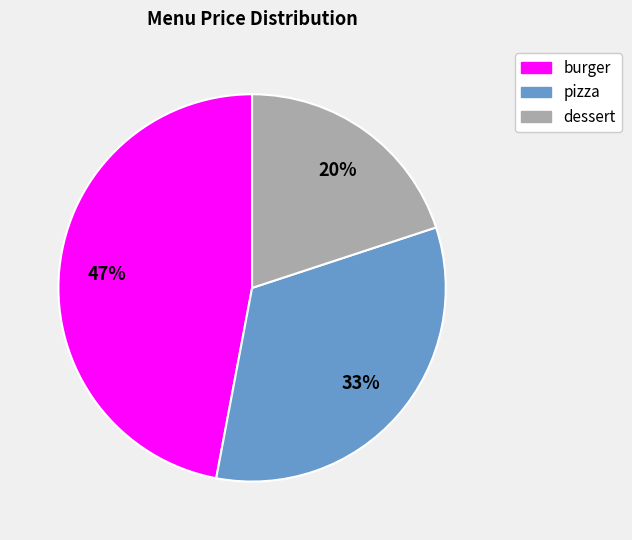

Is there any slice that represents more than half of the pie?

No